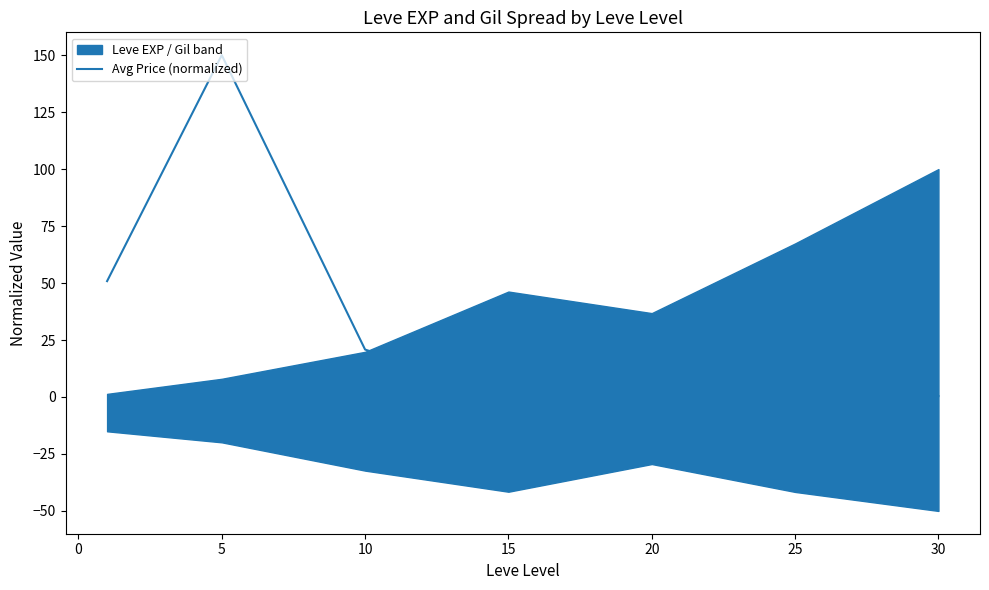

The Avg Price (normalized) series shows 66.2 at 5. True or false?

False